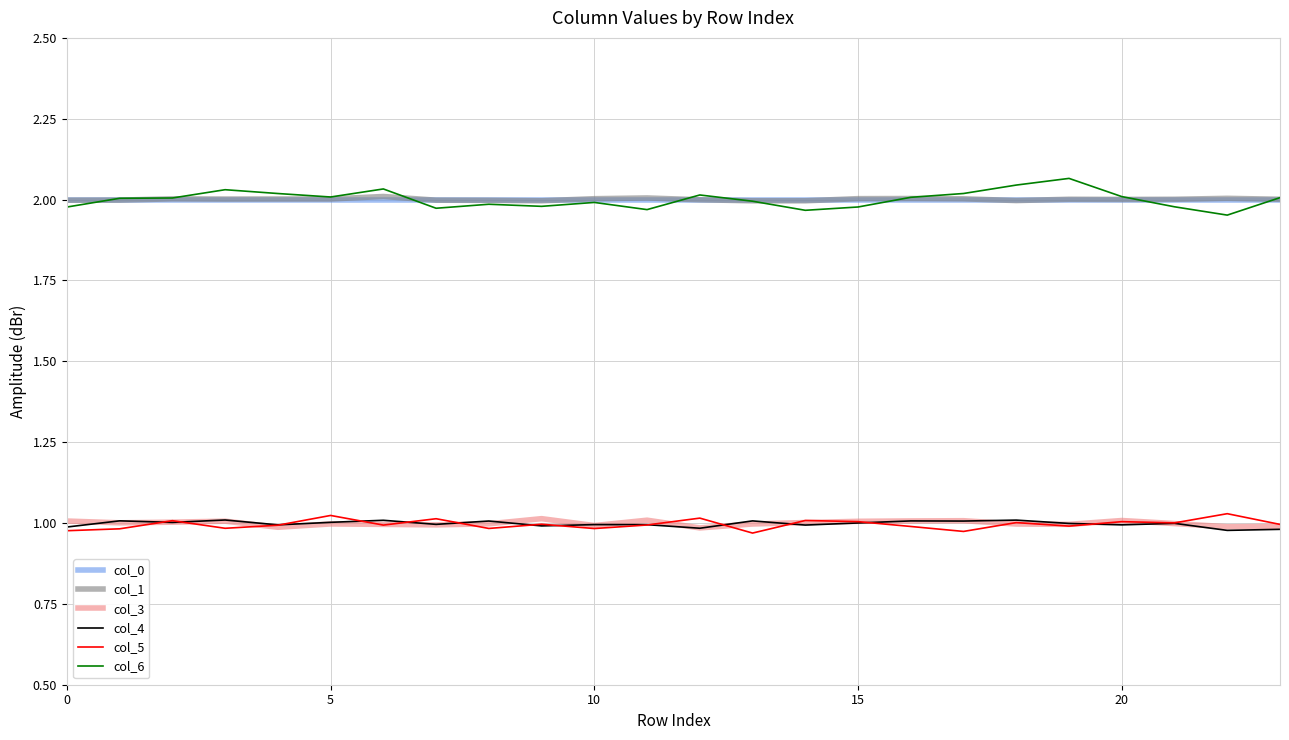

Which series has the largest range (max minus min)?

col_6